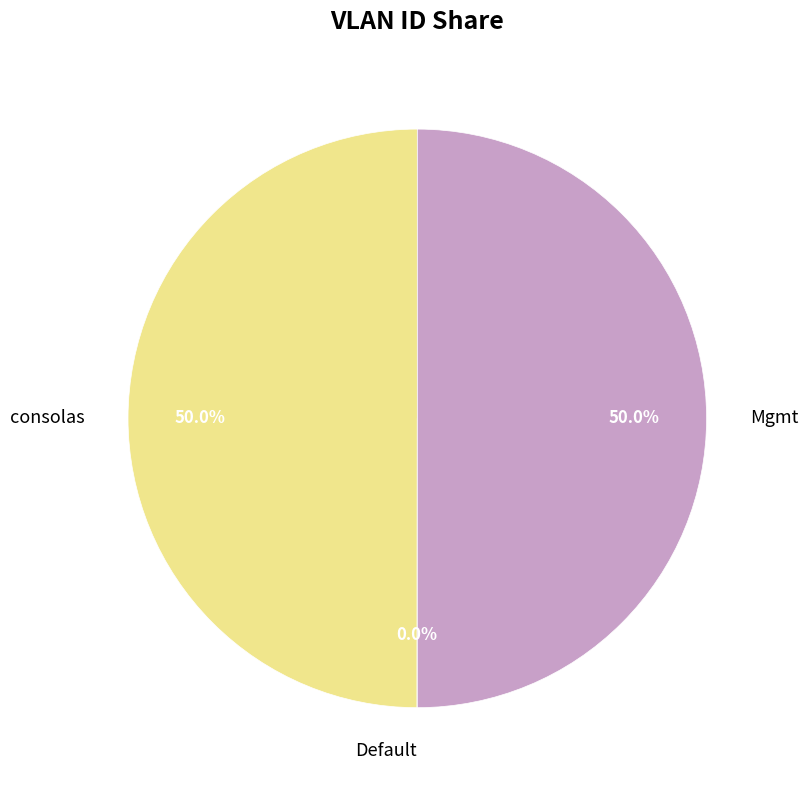

What is the ratio of the value at Mgmt to the value at consolas?

1.0